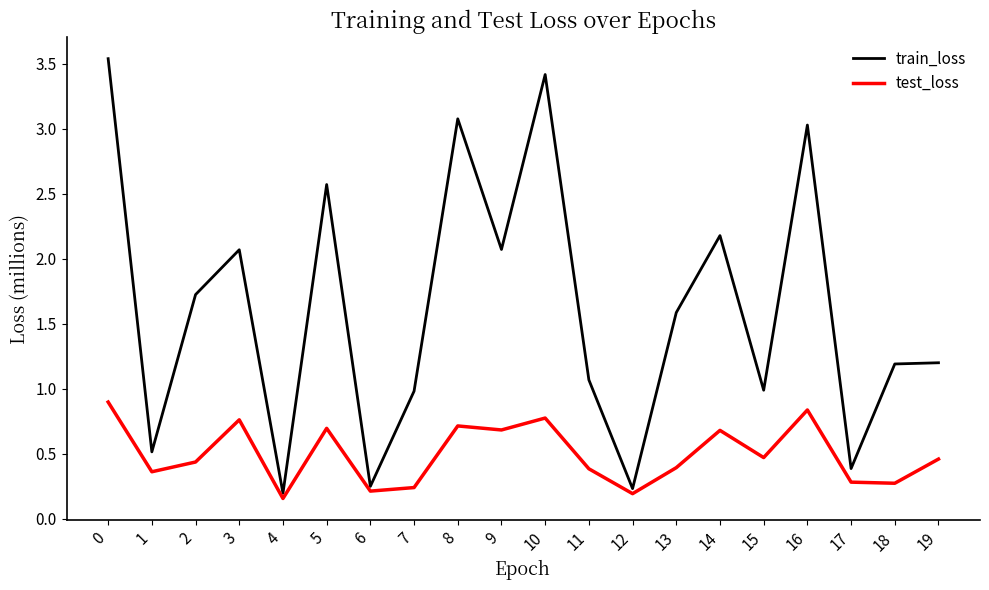

What are all the series names shown in the legend?

train_loss, test_loss